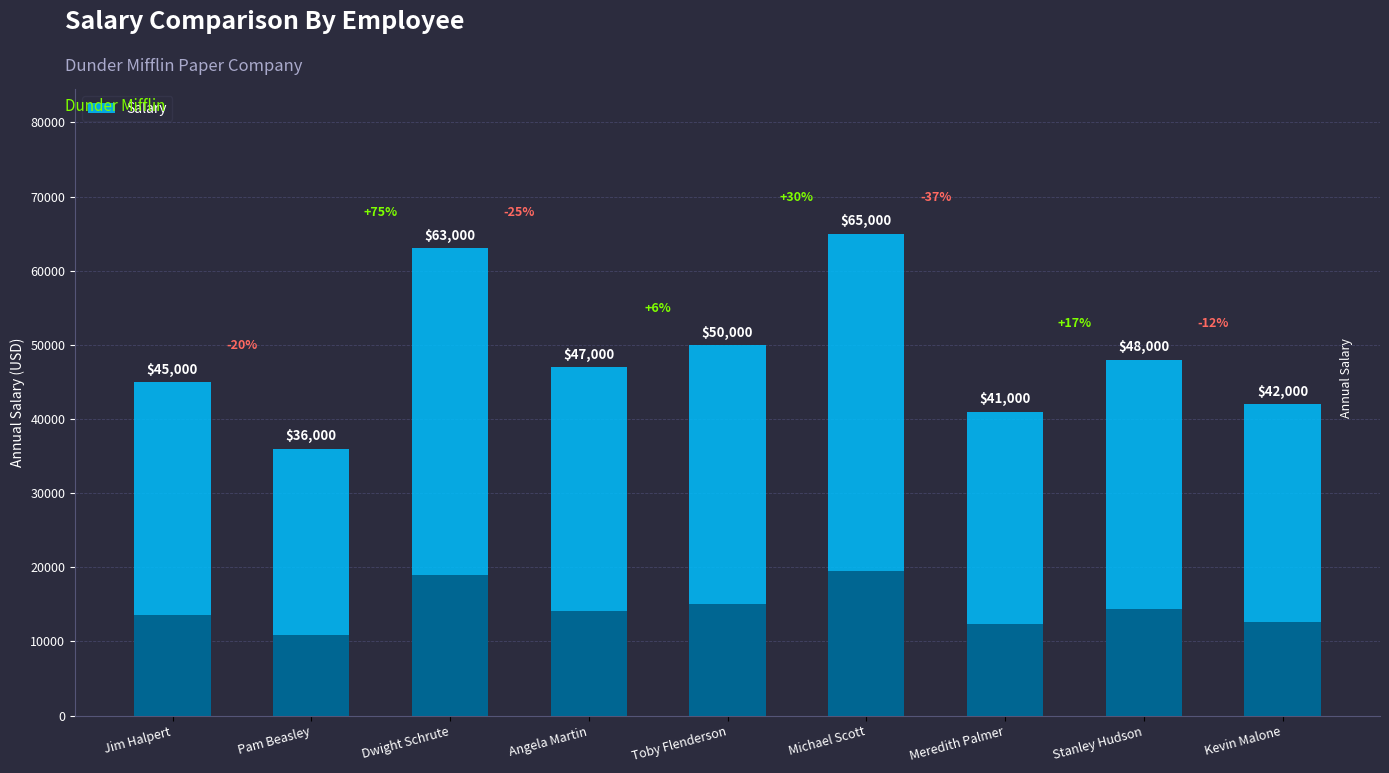

At which category does the chart reach its peak across all series?

Michael Scott